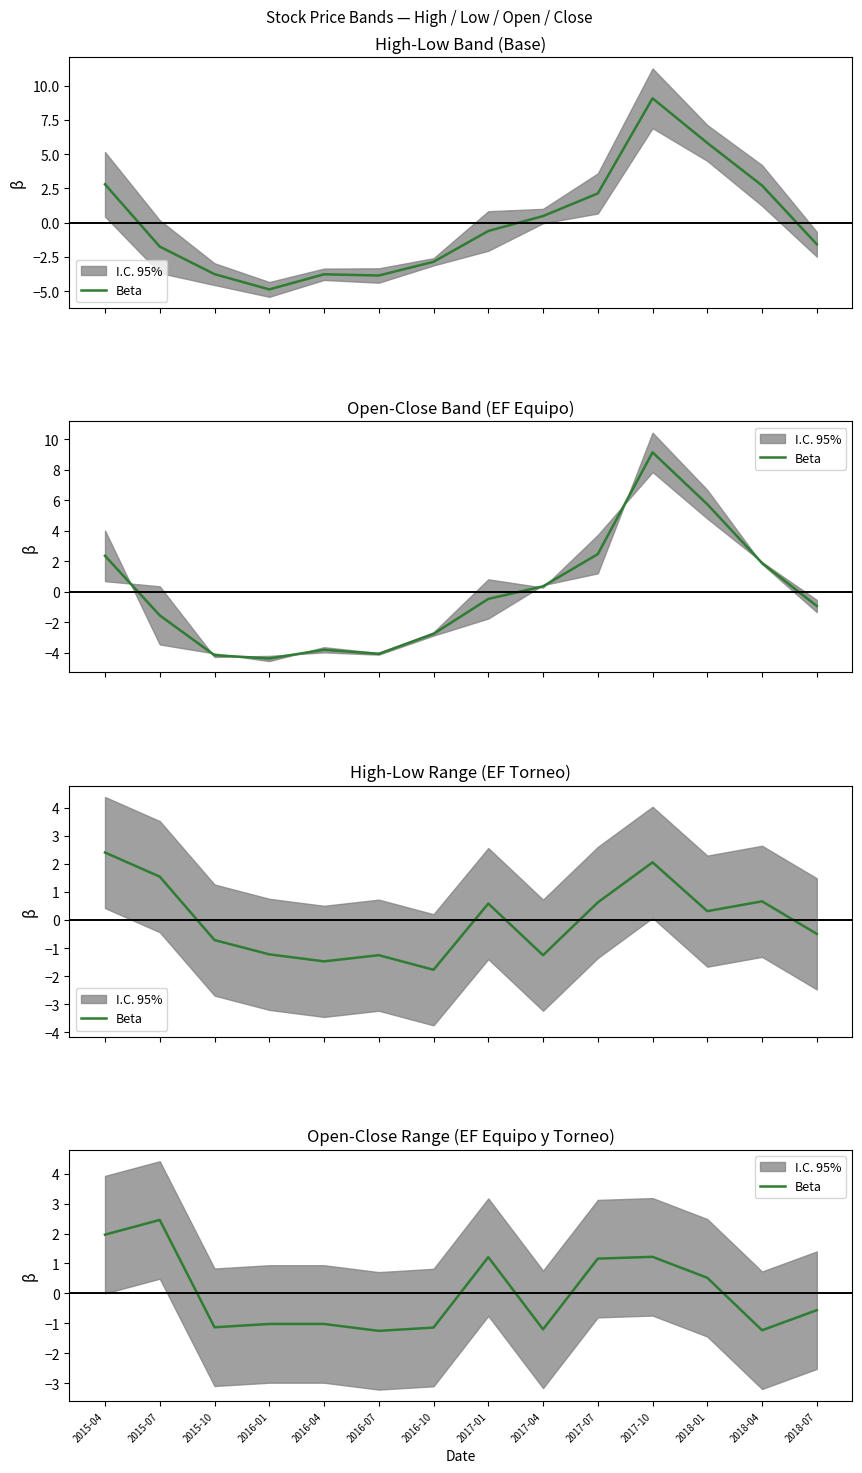

What is the change in value from 2016-01 to 2017-10?

+2.2